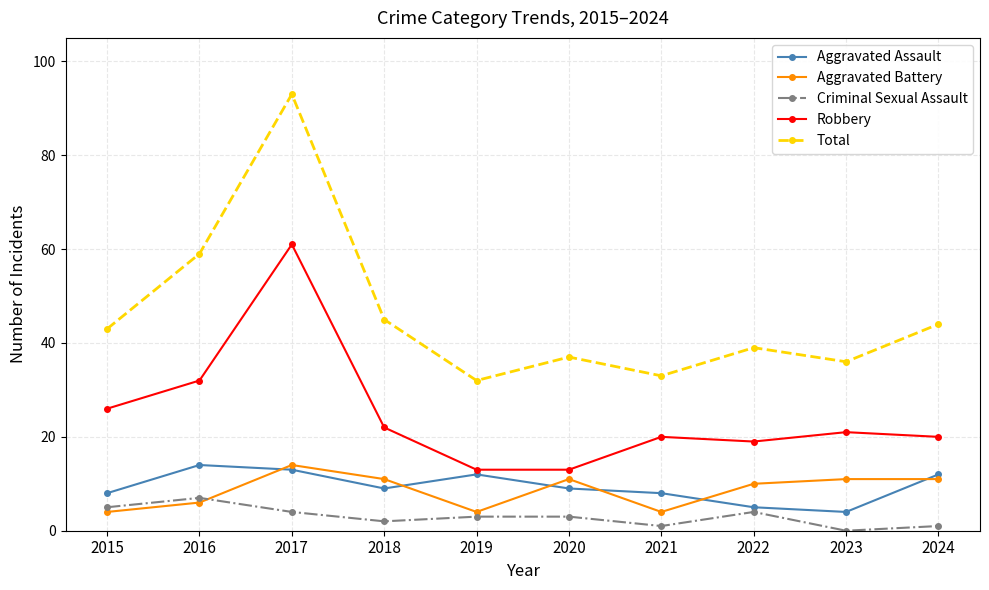

Which label corresponds to the largest value in the chart?

2017